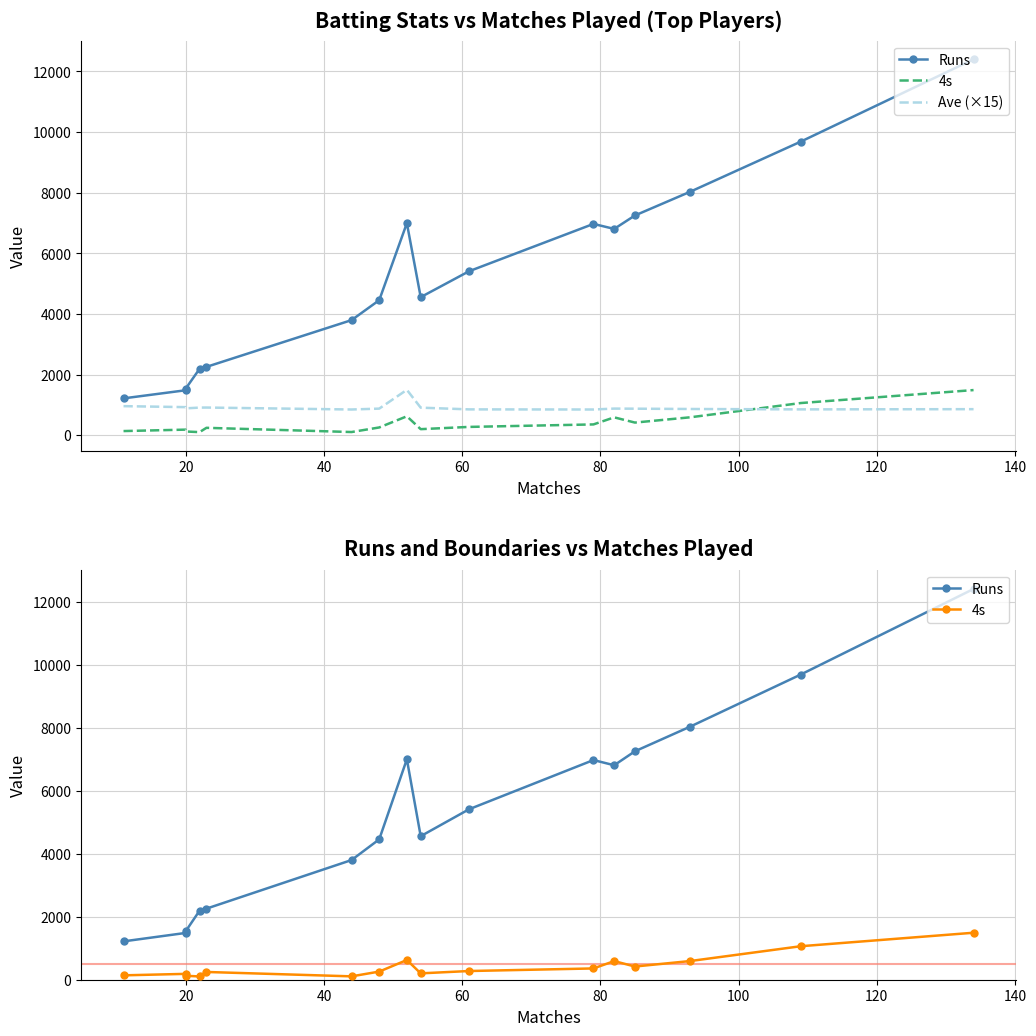

True or false: Runs and Ave (×15) cross at least once.

False